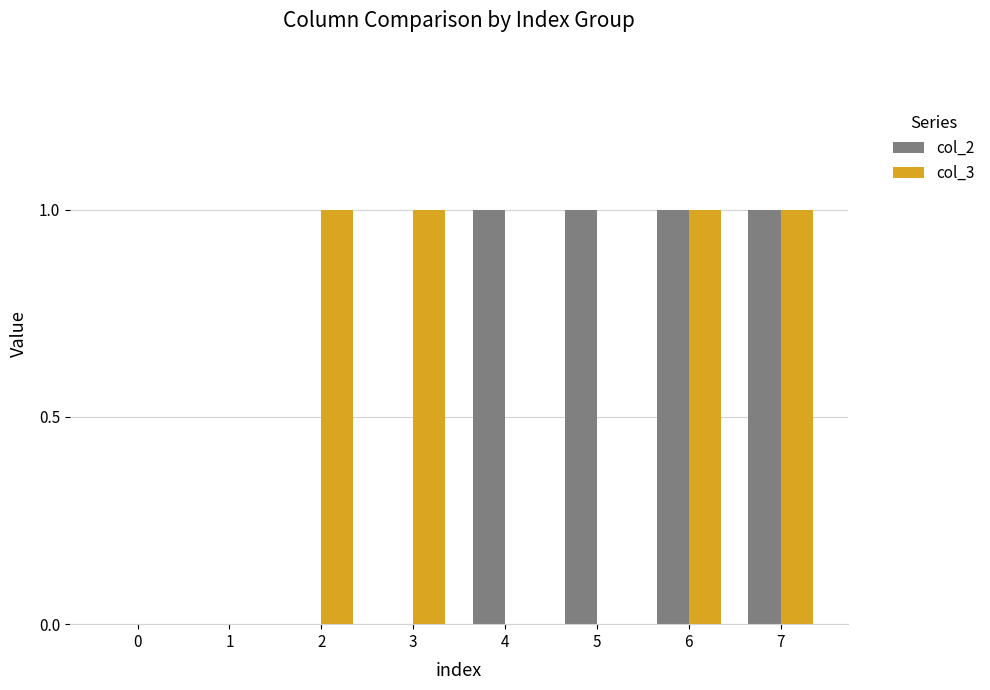

Which series changed the most between 5 and 6?

col_3